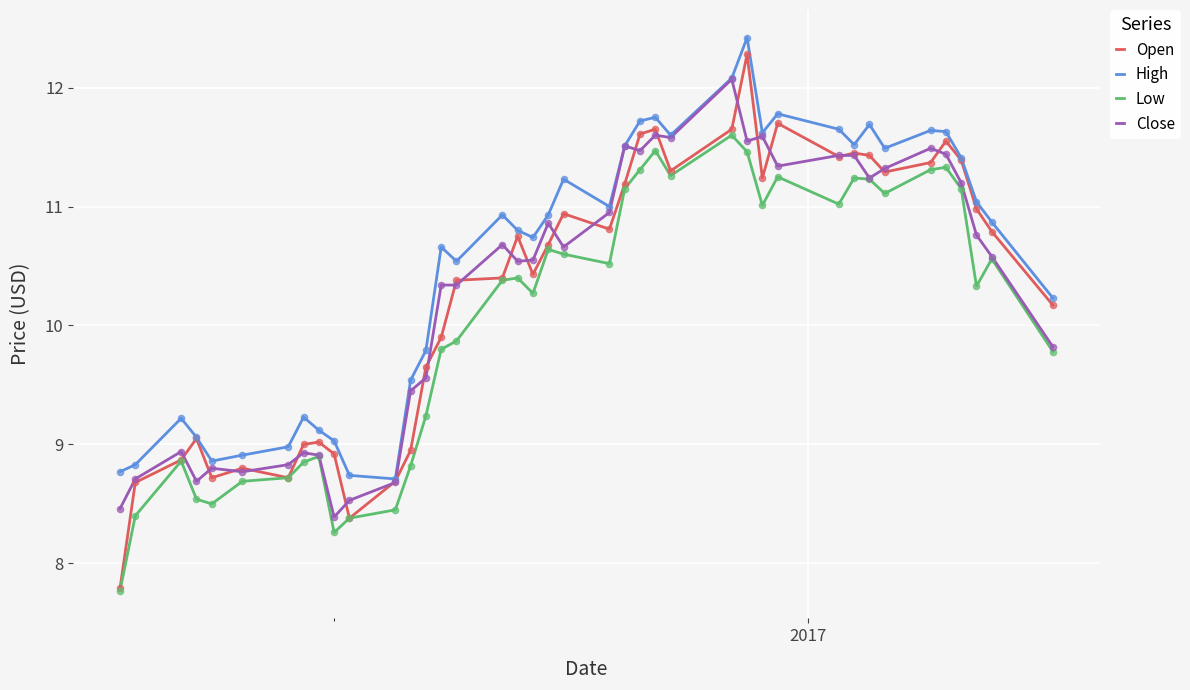

Which series has the largest total across all categories?

High